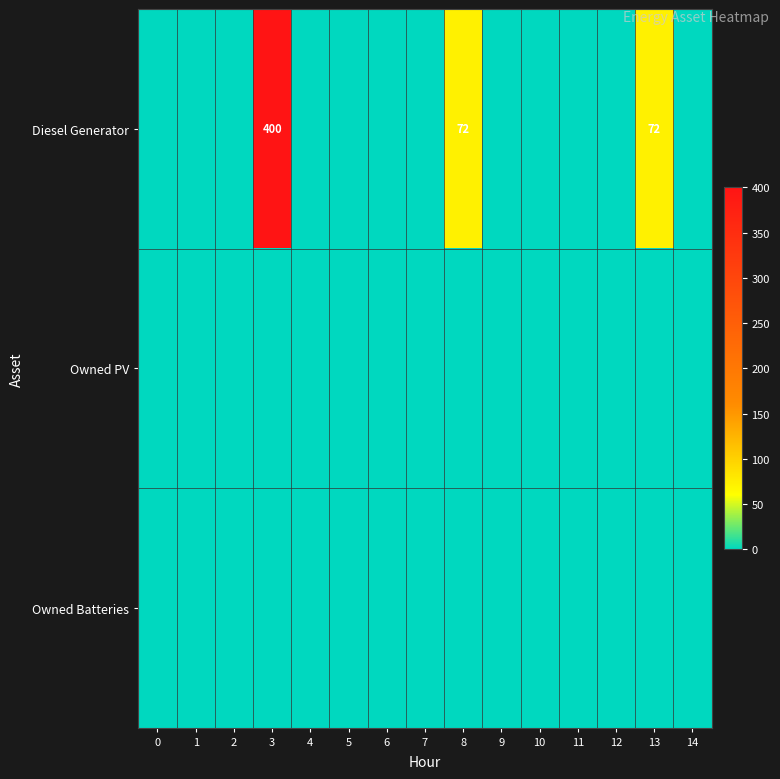

At 14, list the series in order from largest to smallest.

Diesel Generator, Owned PV, Owned Batteries